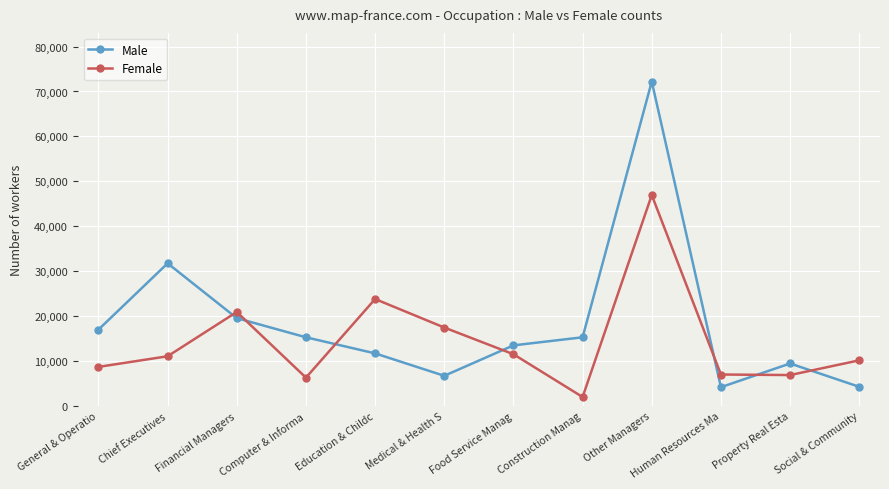

How many lines are shown in the chart?

2